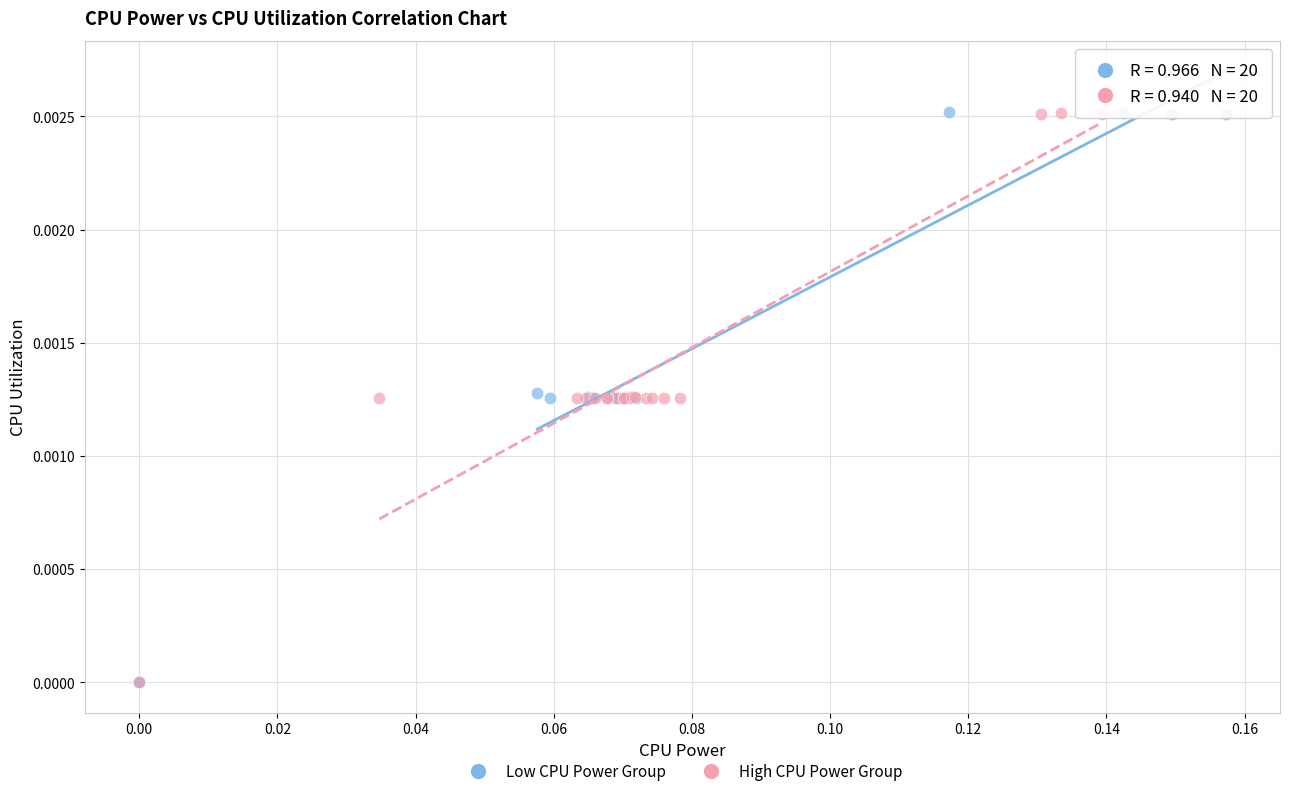

What are all the series names shown in the legend?

Low CPU Power Group, High CPU Power Group